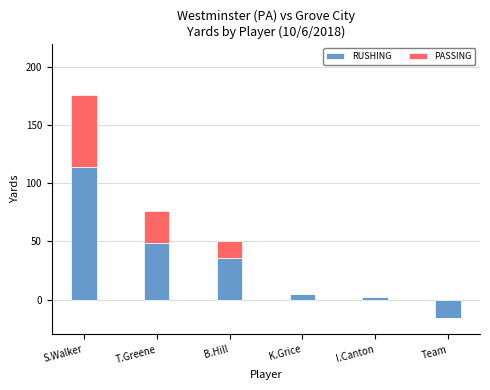

What value does the RUSHING series have at S.Walker, to the nearest 50?

100